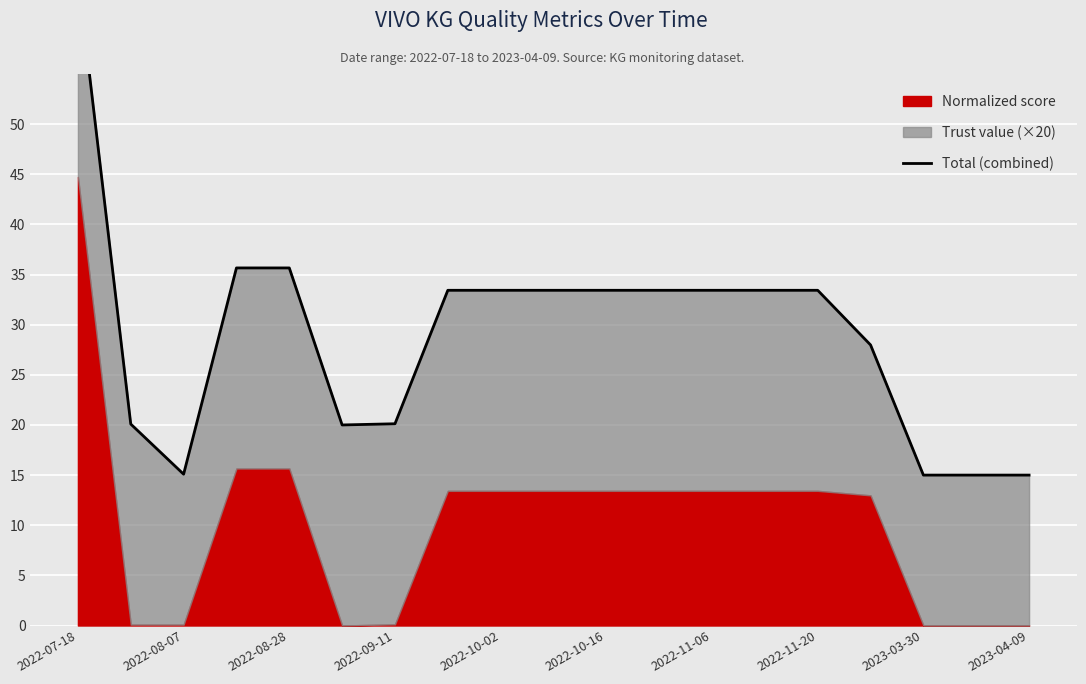

How many points are lower than both their immediate neighbors (excluding endpoints)?

2